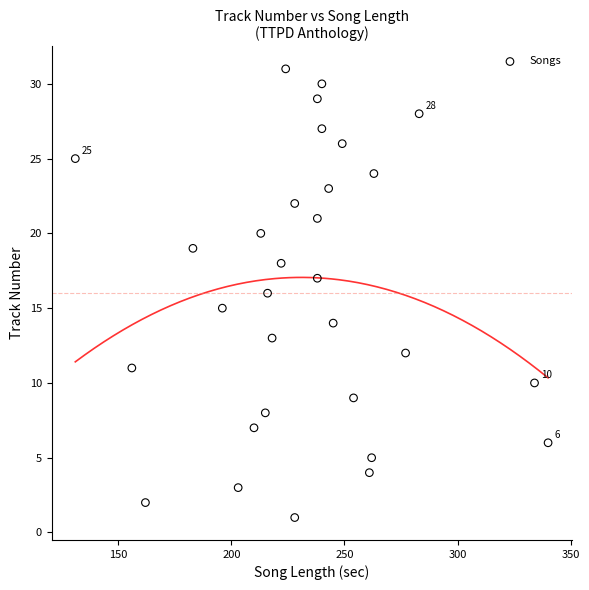

What is the range of X values (max minus min)?

209